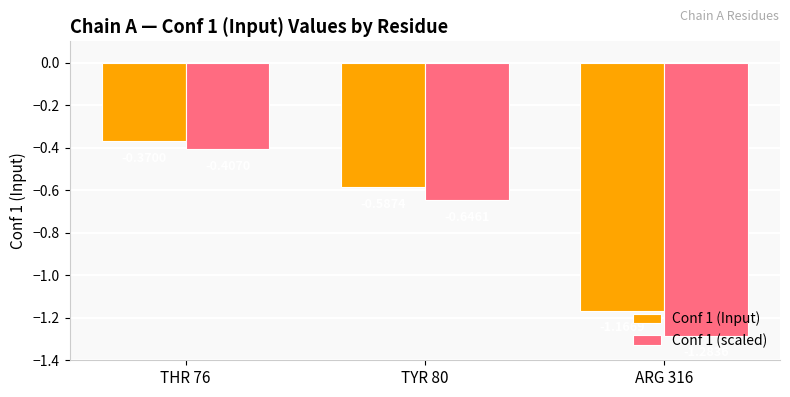

What is the difference between the Conf 1 (Input) values at ARG 316 and THR 76?

0.8